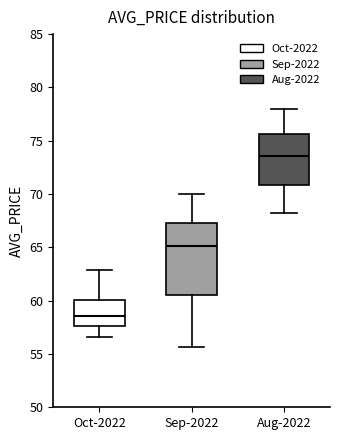

Reading left to right, read every box against the y-axis: the position of its median line, the range the box covers, and the ends of its whiskers. The values are not printed on the chart, so give them approximately, as read against the axis.

Oct-2022: median 58.5, box 57.5 to 60.0, whiskers 56.5 to 63.0
Sep-2022: median 65.0, box 60.5 to 67.5, whiskers 55.5 to 70.0
Aug-2022: median 73.5, box 71.0 to 75.5, whiskers 68.5 to 78.0